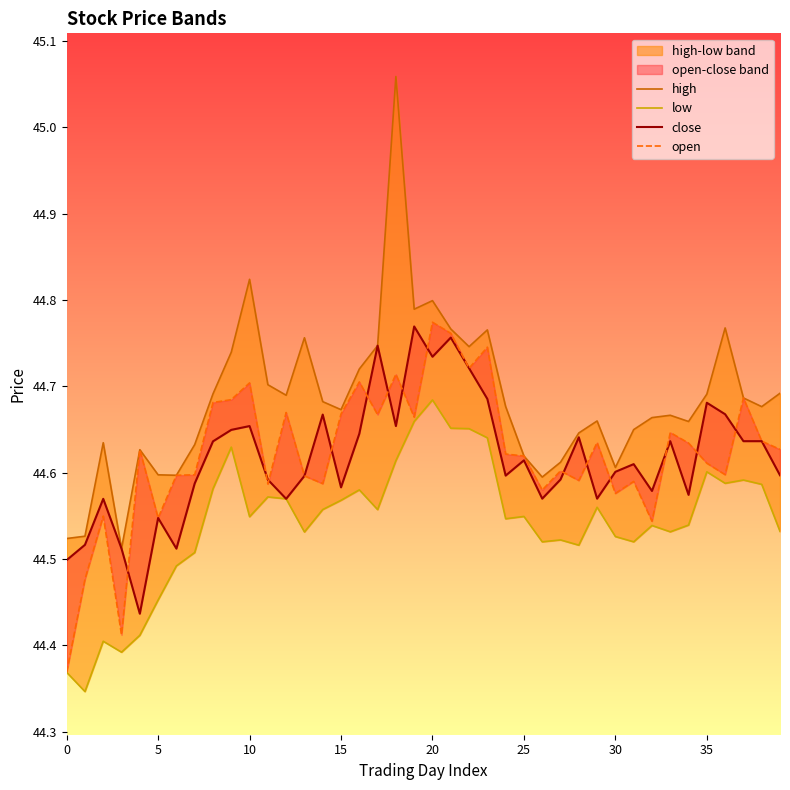

What is the highest value of the open series?

44.8